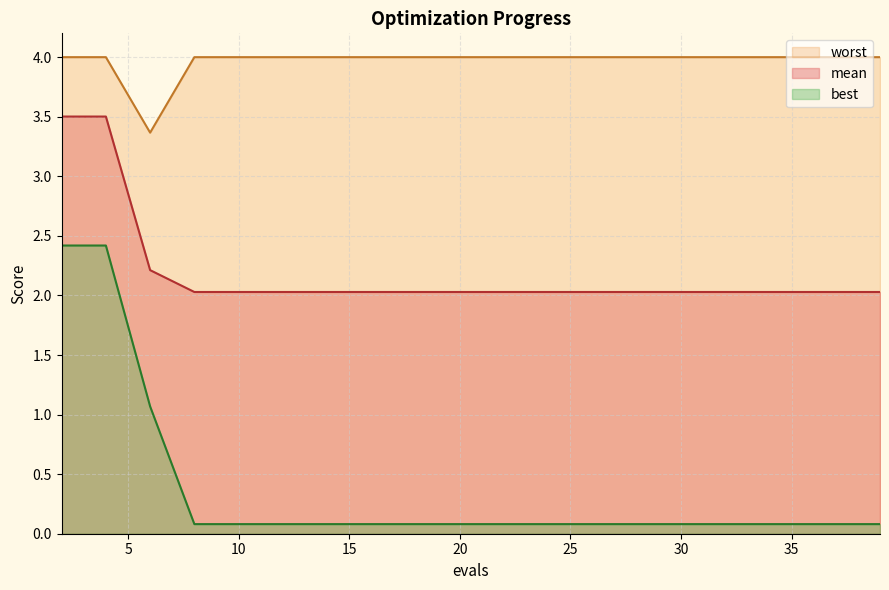

True or false: mean and worst intersect in this chart.

False